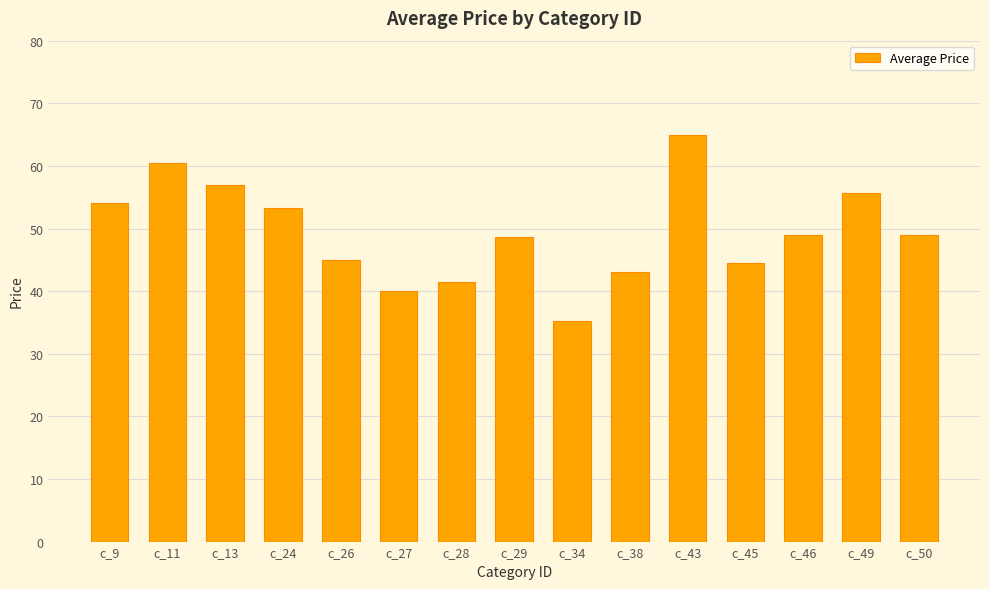

Does the chart contain stacked bars?

No